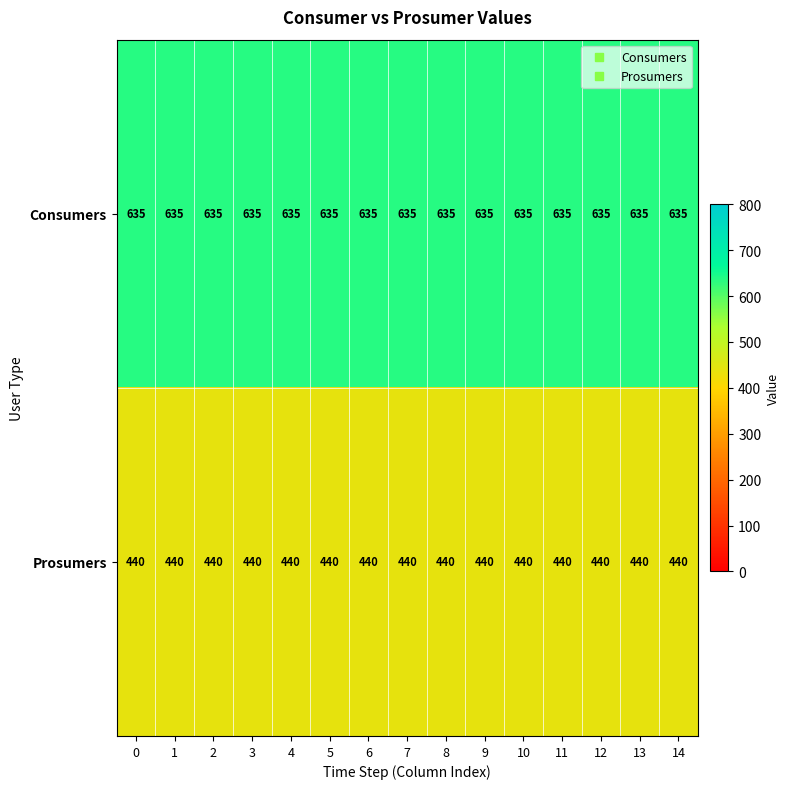

What is the spread (max minus min) of values at 14?

195